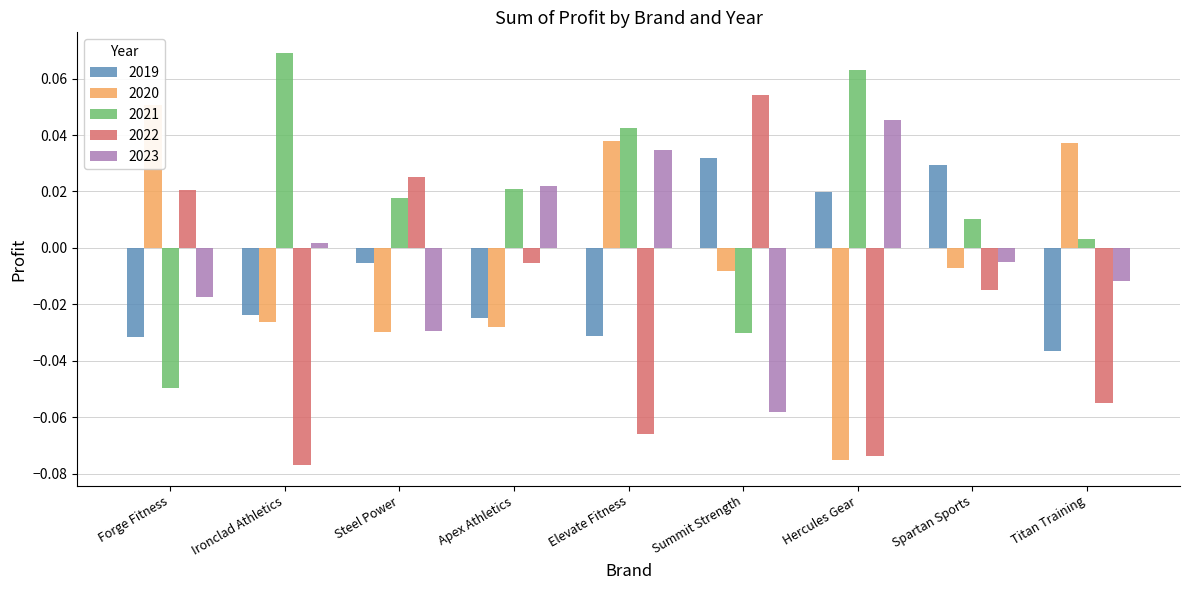

Rank the series at Spartan Sports from highest to lowest value.

2019, 2021, 2023, 2020, 2022